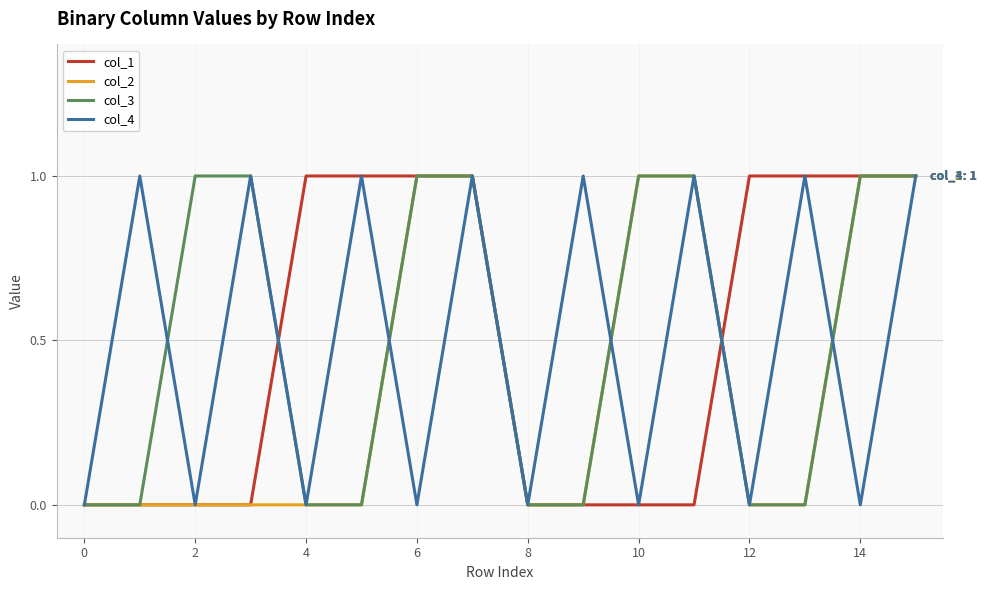

What is the difference between the second highest and minimum values in the col_1 series?

1